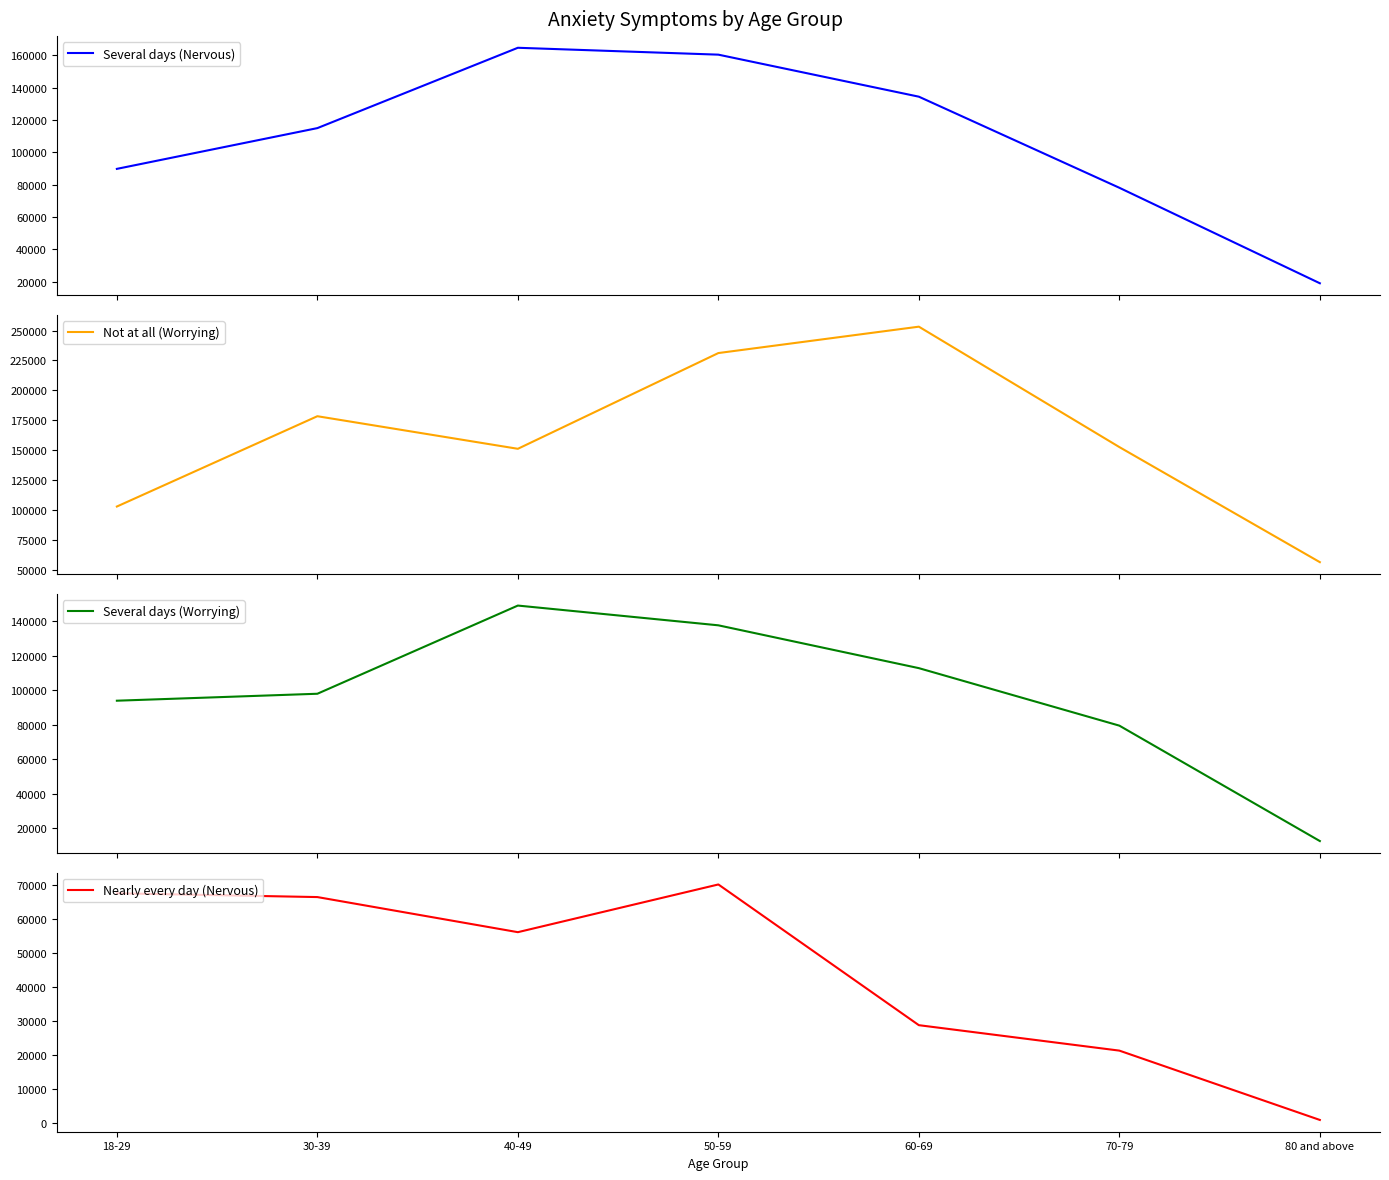

True or false: Not at all (Worrying) has more than 2 points higher than both neighbors.

False